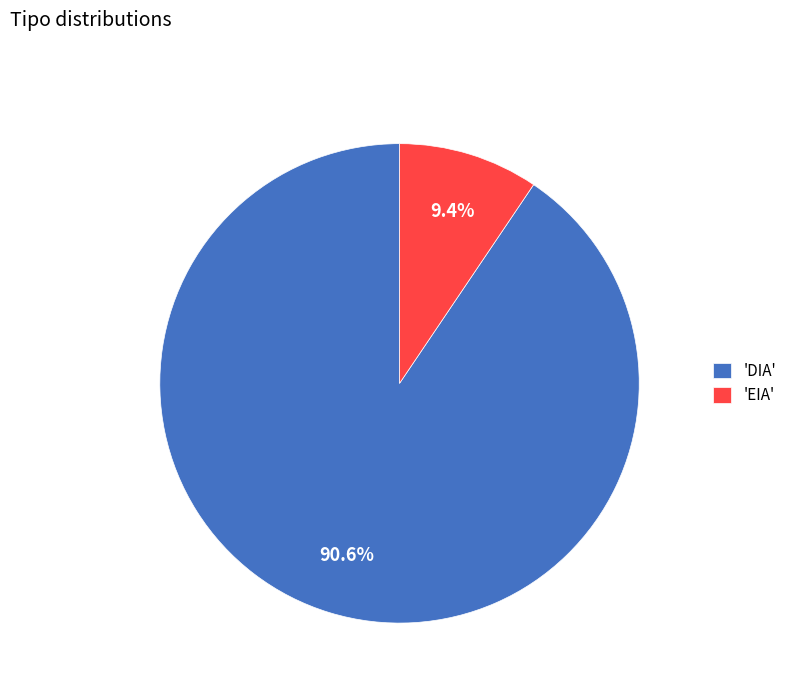

What percentage do 'DIA' and 'EIA' together represent?

100.0%